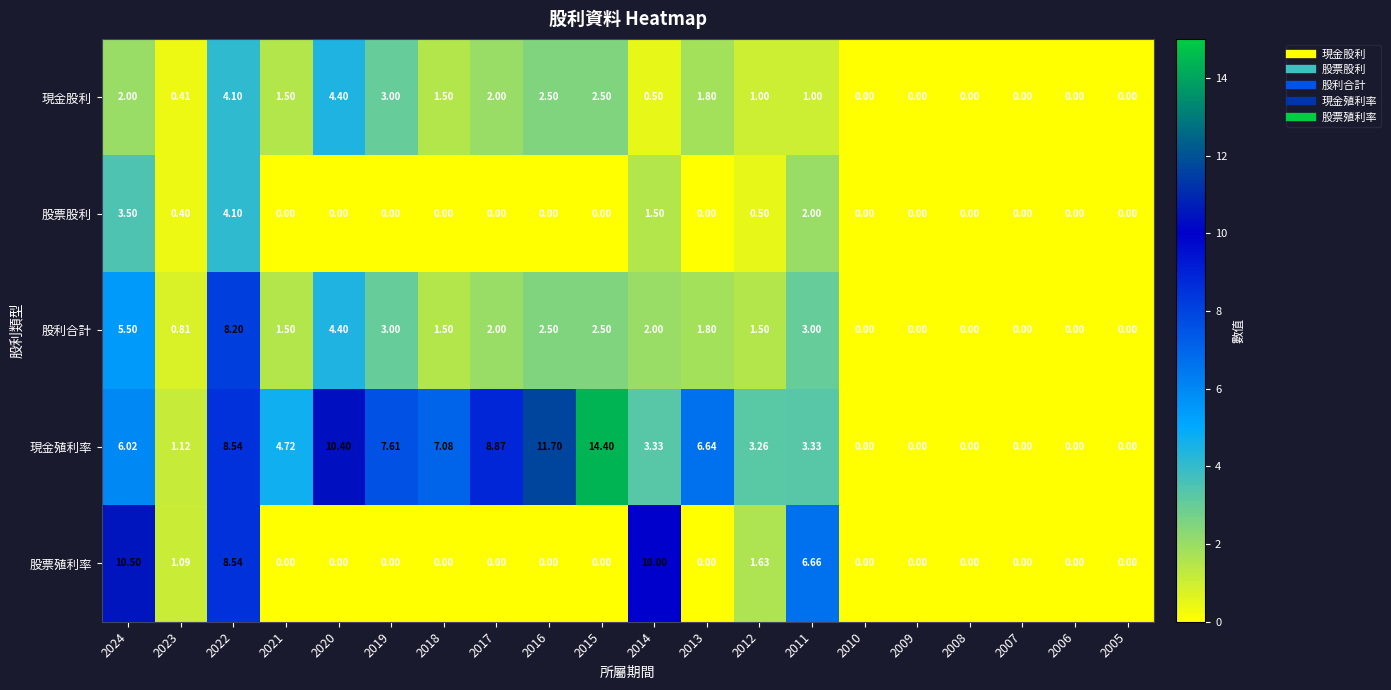

Count the number of data series in this chart.

5